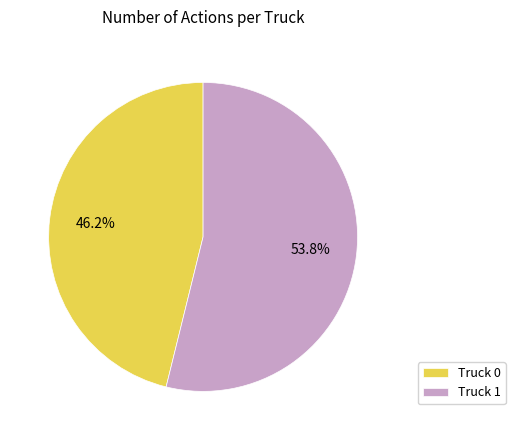

What is the smallest slice in the pie chart?

Truck 0